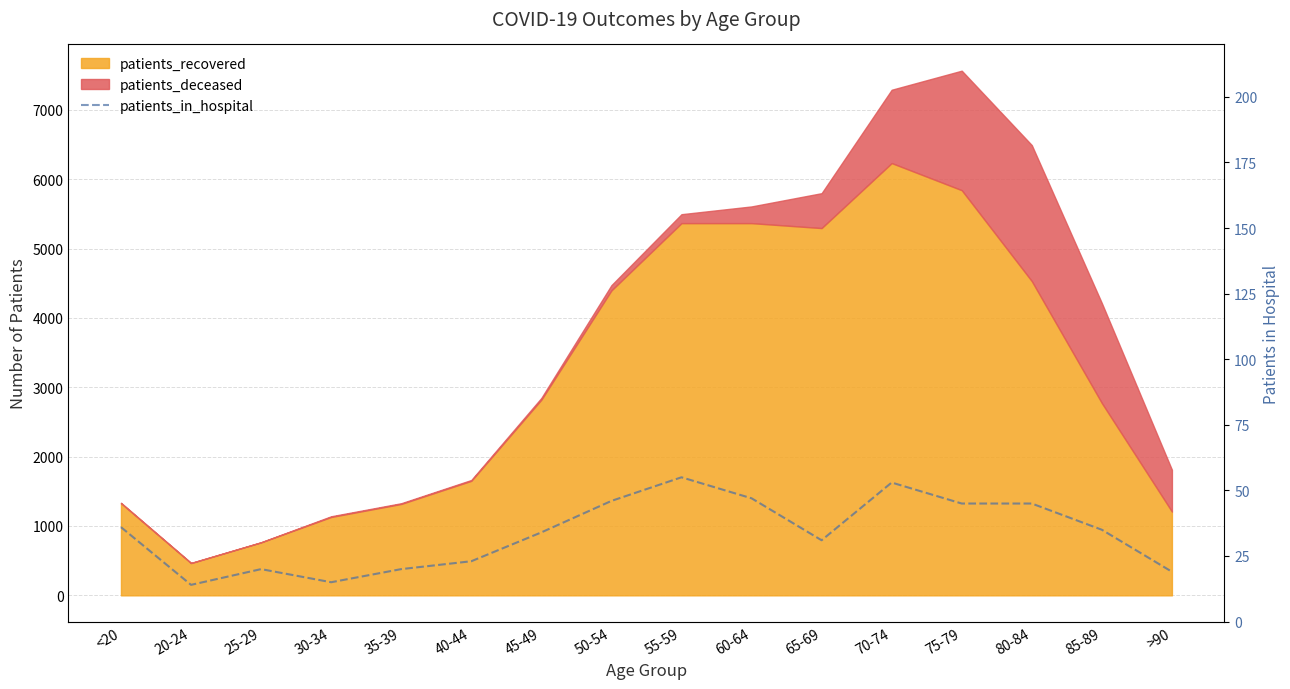

Reading left to right, what are all the values shown in this chart?

<20=36	20-24=14	25-29=20	30-34=15	35-39=20	40-44=23	45-49=34	50-54=46	55-59=55	60-64=47	65-69=31	70-74=53	75-79=45	80-84=45	85-89=35	>90=19